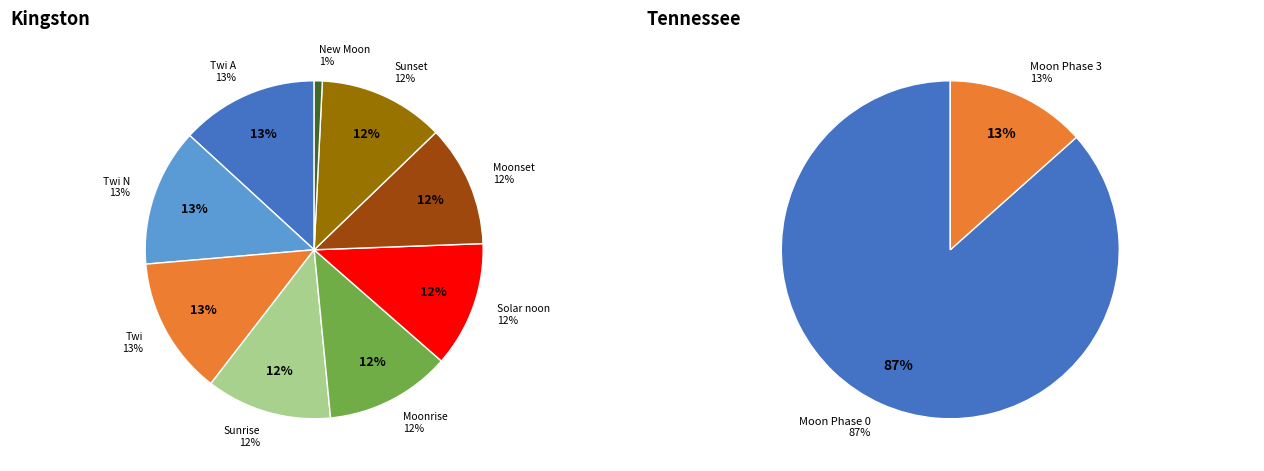

Is it true that Other is 1% of the pie?

False